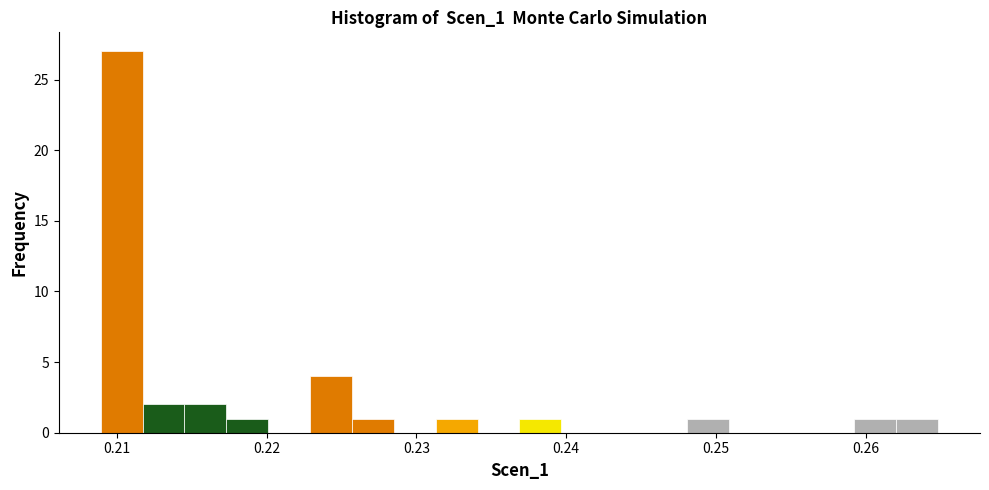

Around what value on the x-axis is the tallest bar? Give the approximate position of its centre, as read against the axis.

0.210